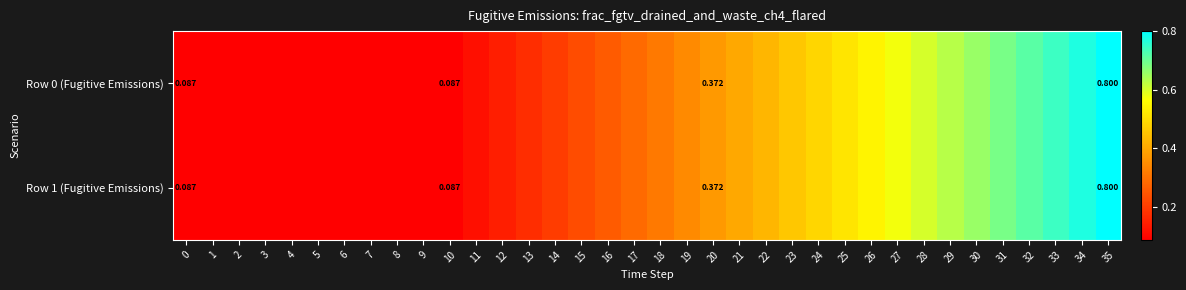

Rank the series by their maximum value, from lowest to highest.

Row 0 (Fugitive Emissions), Row 1 (Fugitive Emissions)